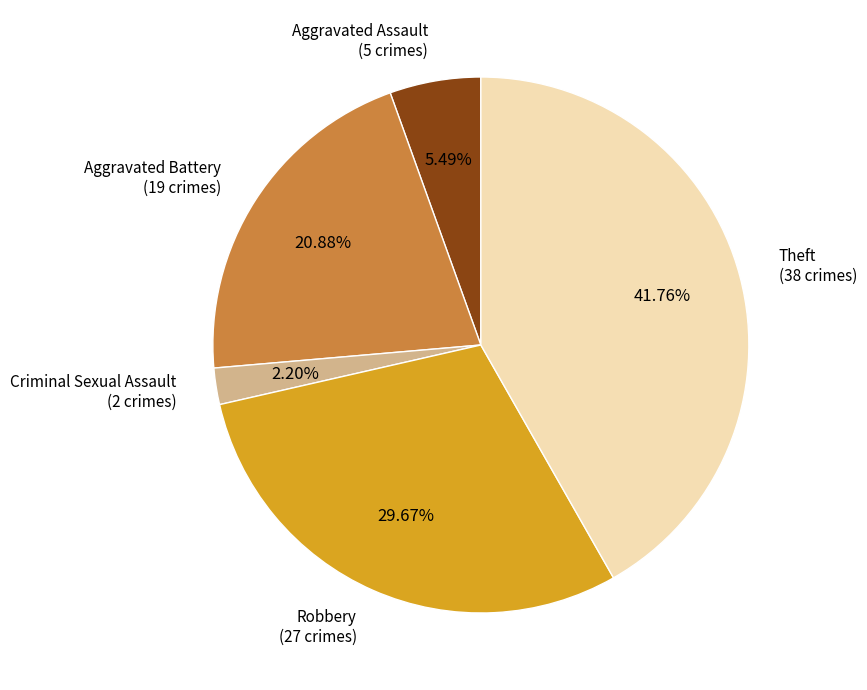

Is there any slice that represents more than half of the pie?

No